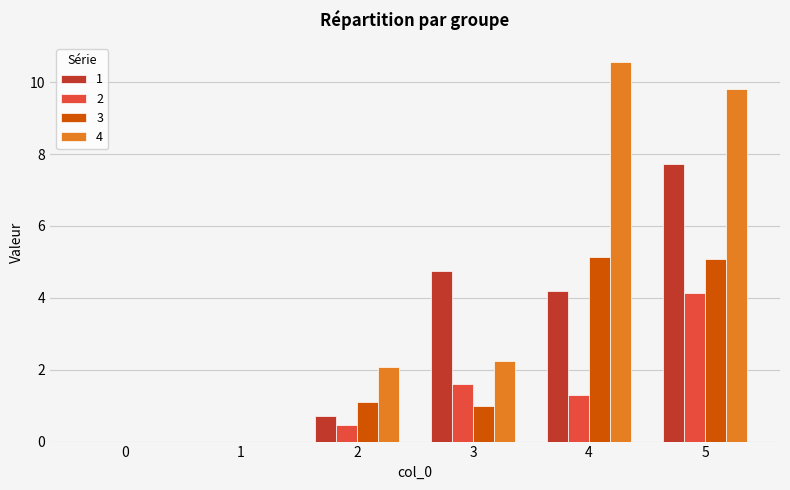

The value of 2 at 5 is 2.7. True or false?

False